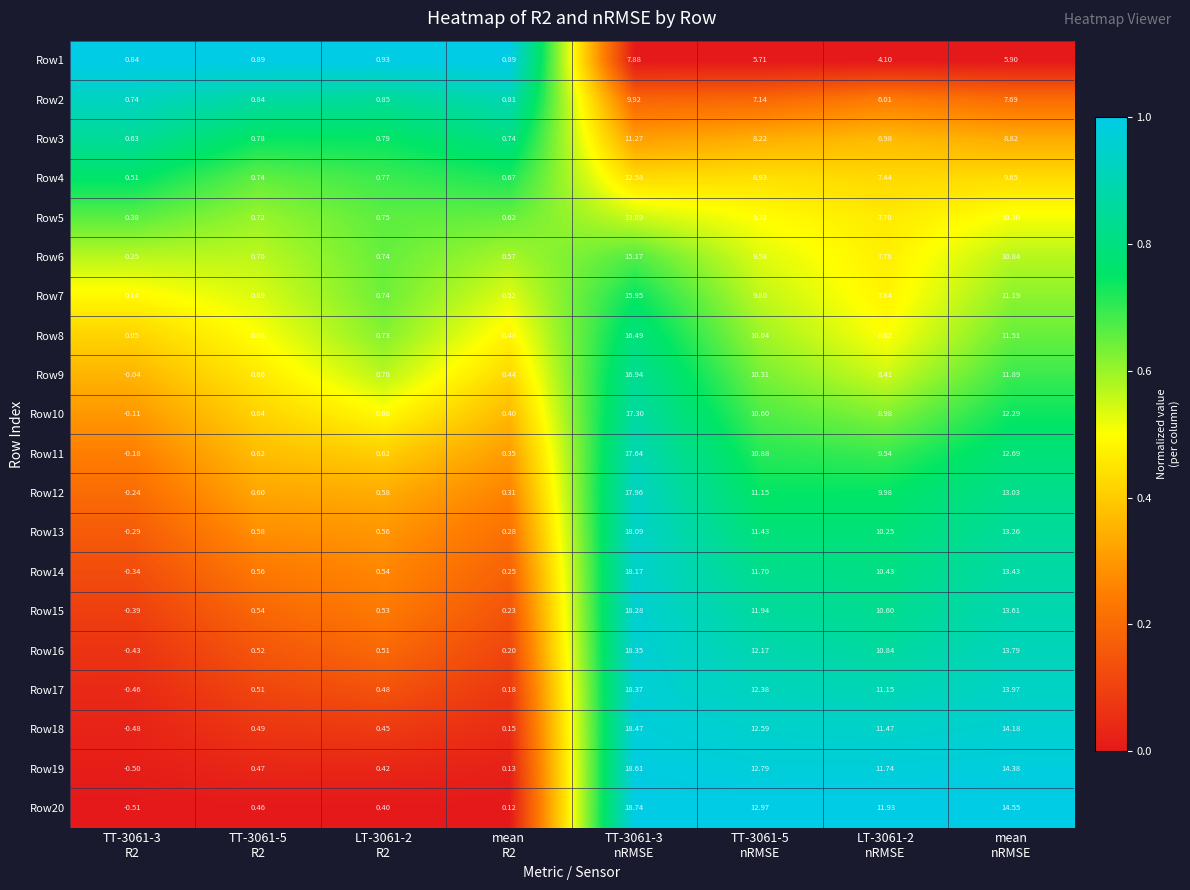

Count the number of categories in the chart.

8